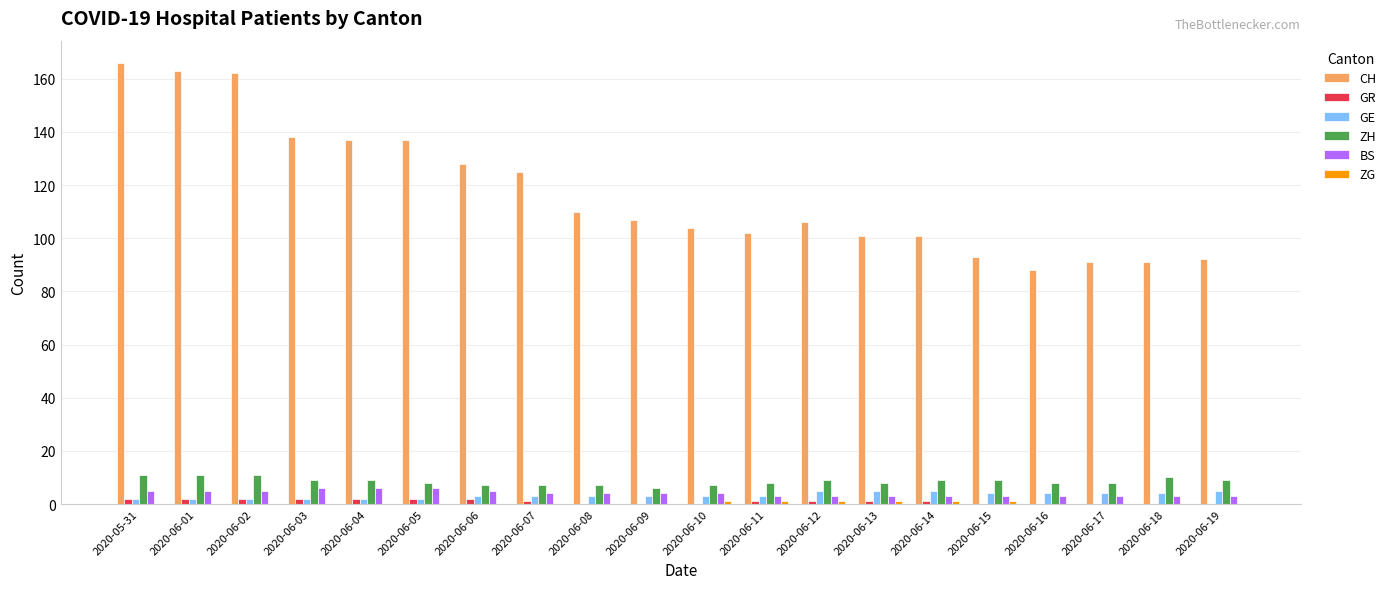

What is the sum of all ZH values?

171